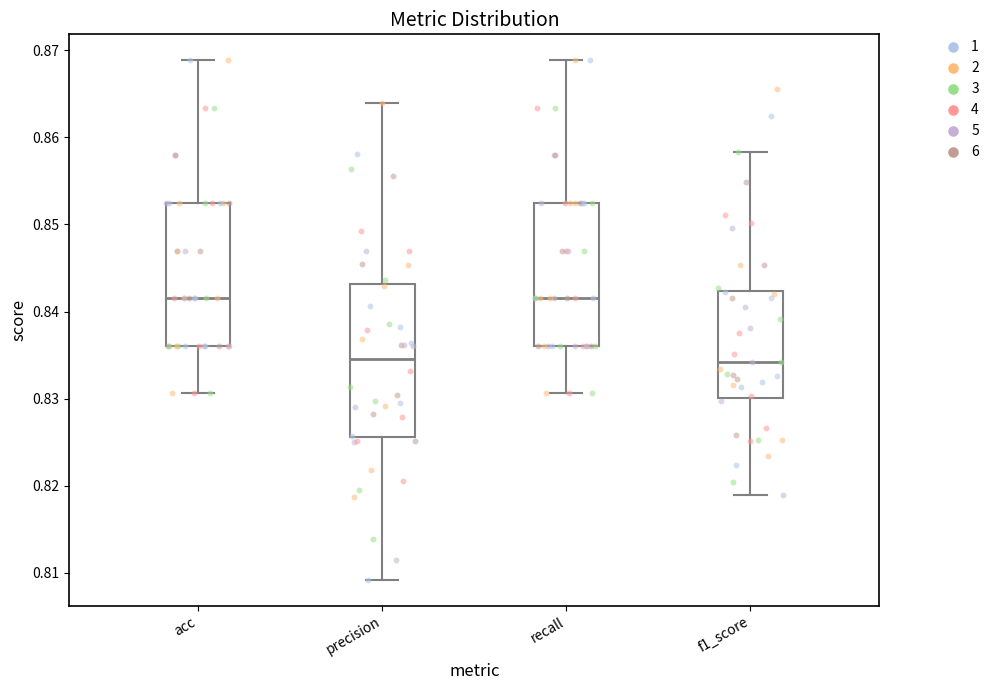

Reading left to right, read every box against the y-axis: the position of its median line, the range the box covers, and the ends of its whiskers. The values are not printed on the chart, so give them approximately, as read against the axis.

acc: median 0.842, box 0.836 to 0.852, whiskers 0.831 to 0.869
precision: median 0.835, box 0.826 to 0.843, whiskers 0.809 to 0.864
recall: median 0.842, box 0.836 to 0.852, whiskers 0.831 to 0.869
f1_score: median 0.834, box 0.830 to 0.842, whiskers 0.819 to 0.858